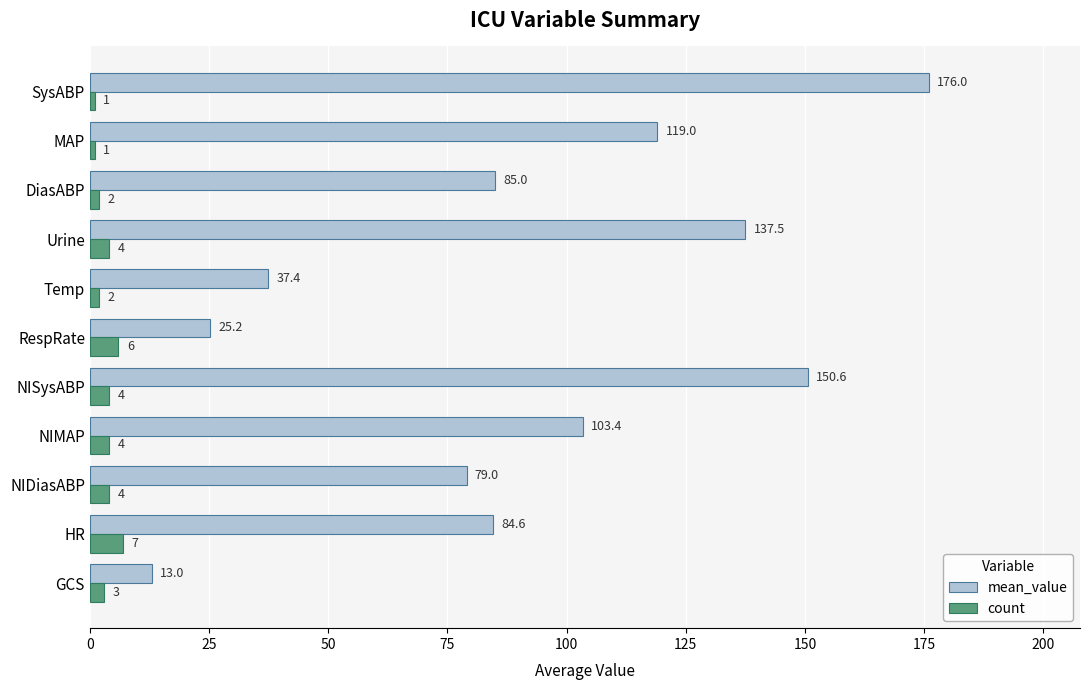

Rank the categories by mean_value value from lowest to highest.

GCS, RespRate, Temp, NIDiasABP, HR, DiasABP, NIMAP, MAP, Urine, NISysABP, SysABP